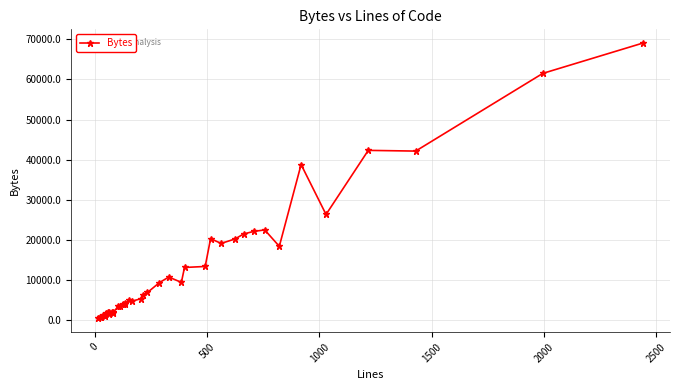

Count the number of categories in the chart.

40